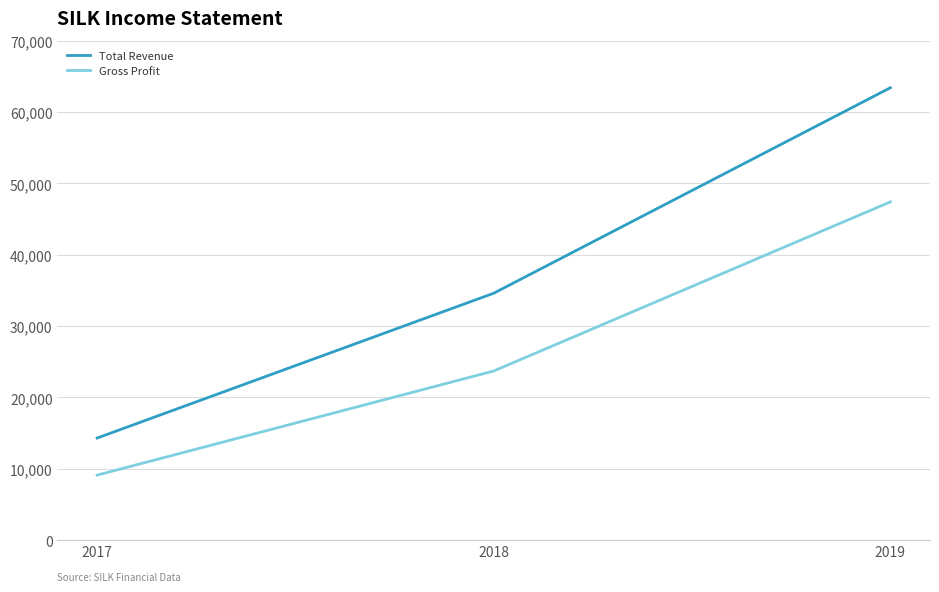

The value of Gross Profit at 2018 is 32840. True or false?

False